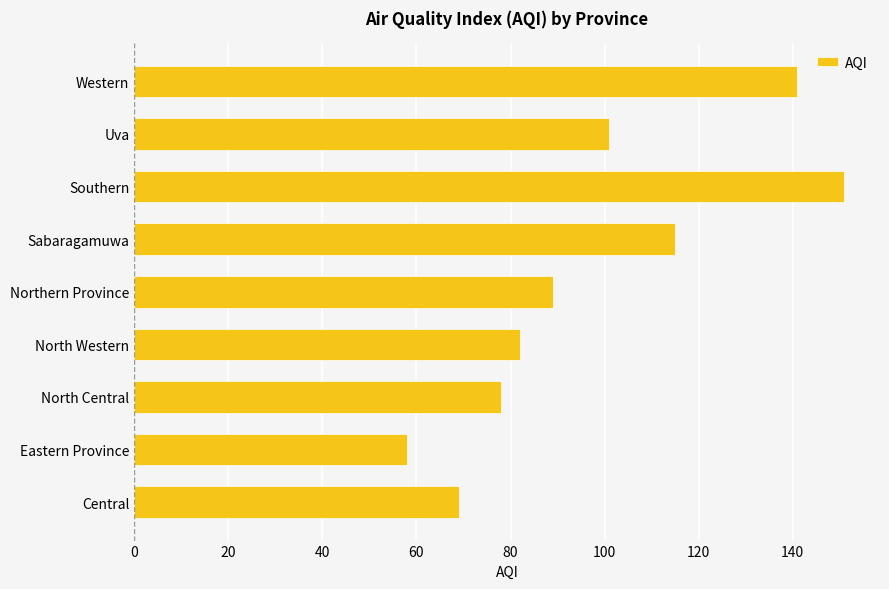

List the labels in order of value, largest first.

Southern, Western, Sabaragamuwa, Uva, Northern Province, North Western, North Central, Central, Eastern Province